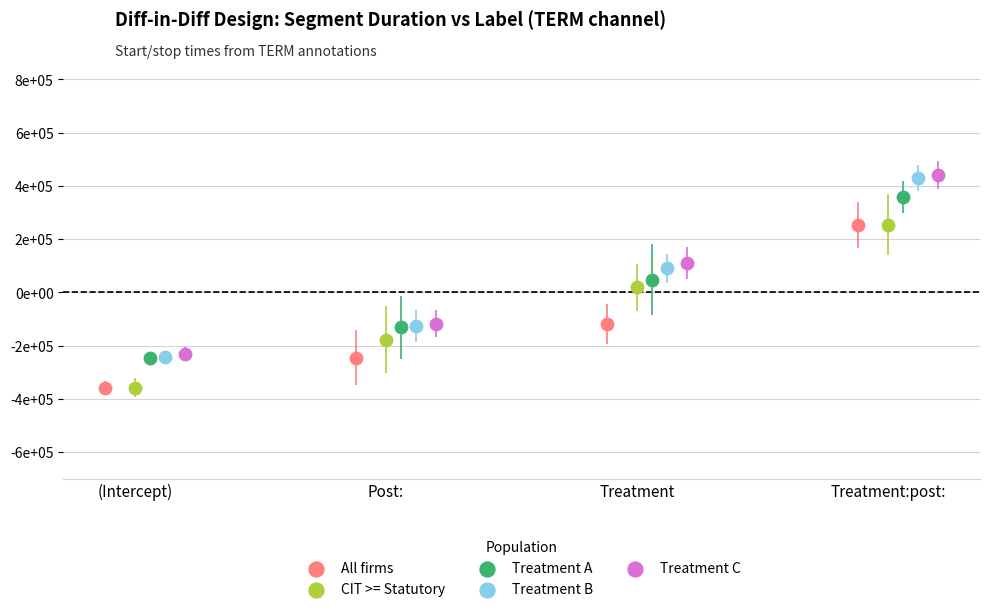

What are all the series names shown in the legend?

All firms, CIT >= Statutory, Treatment A, Treatment B, Treatment C